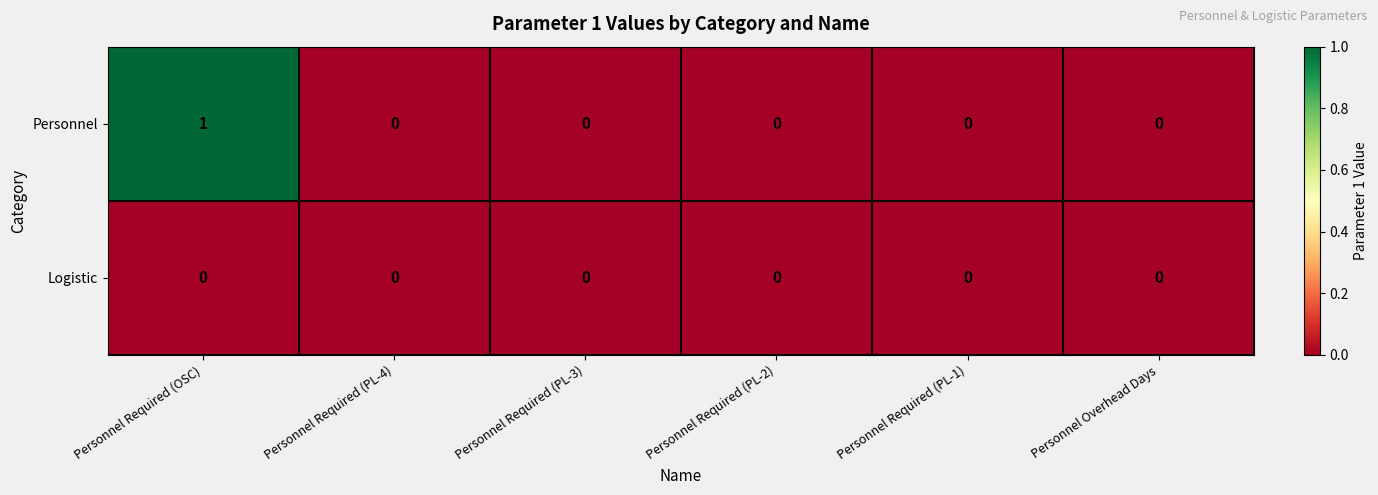

List the series in order of their overall mean, lowest first.

Logistic, Personnel